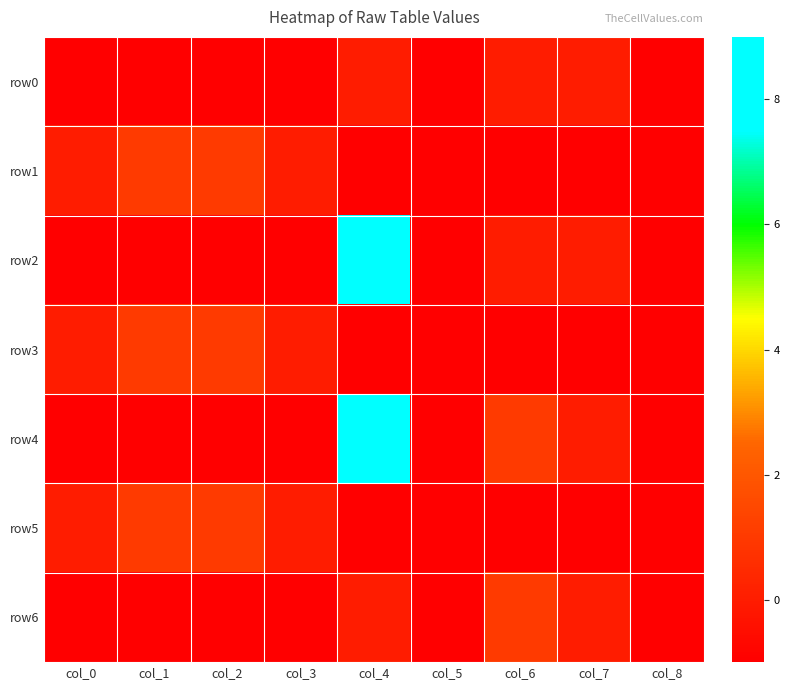

Reading right to left, list all the values displayed in this chart.

row0: col_8=-1	col_7=0	col_6=0	col_5=-1	col_4=0	col_3=-1	col_2=-1	col_1=-1	col_0=-1
row1: col_8=-1	col_7=-1	col_6=-1	col_5=-1	col_4=-1	col_3=0	col_2=1	col_1=1	col_0=0
row2: col_8=-1	col_7=0	col_6=0	col_5=-1	col_4=9	col_3=-1	col_2=-1	col_1=-1	col_0=-1
row3: col_8=-1	col_7=-1	col_6=-1	col_5=-1	col_4=-1	col_3=0	col_2=1	col_1=1	col_0=0
row4: col_8=-1	col_7=0	col_6=1	col_5=-1	col_4=9	col_3=-1	col_2=-1	col_1=-1	col_0=-1
row5: col_8=-1	col_7=-1	col_6=-1	col_5=-1	col_4=-1	col_3=0	col_2=1	col_1=1	col_0=0
row6: col_8=-1	col_7=0	col_6=1	col_5=-1	col_4=0	col_3=-1	col_2=-1	col_1=-1	col_0=-1